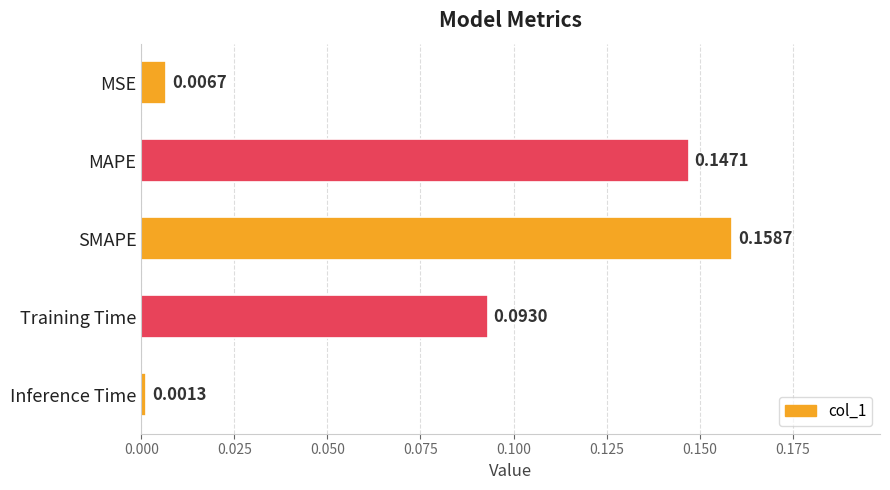

Between SMAPE and Inference Time, which is larger?

SMAPE